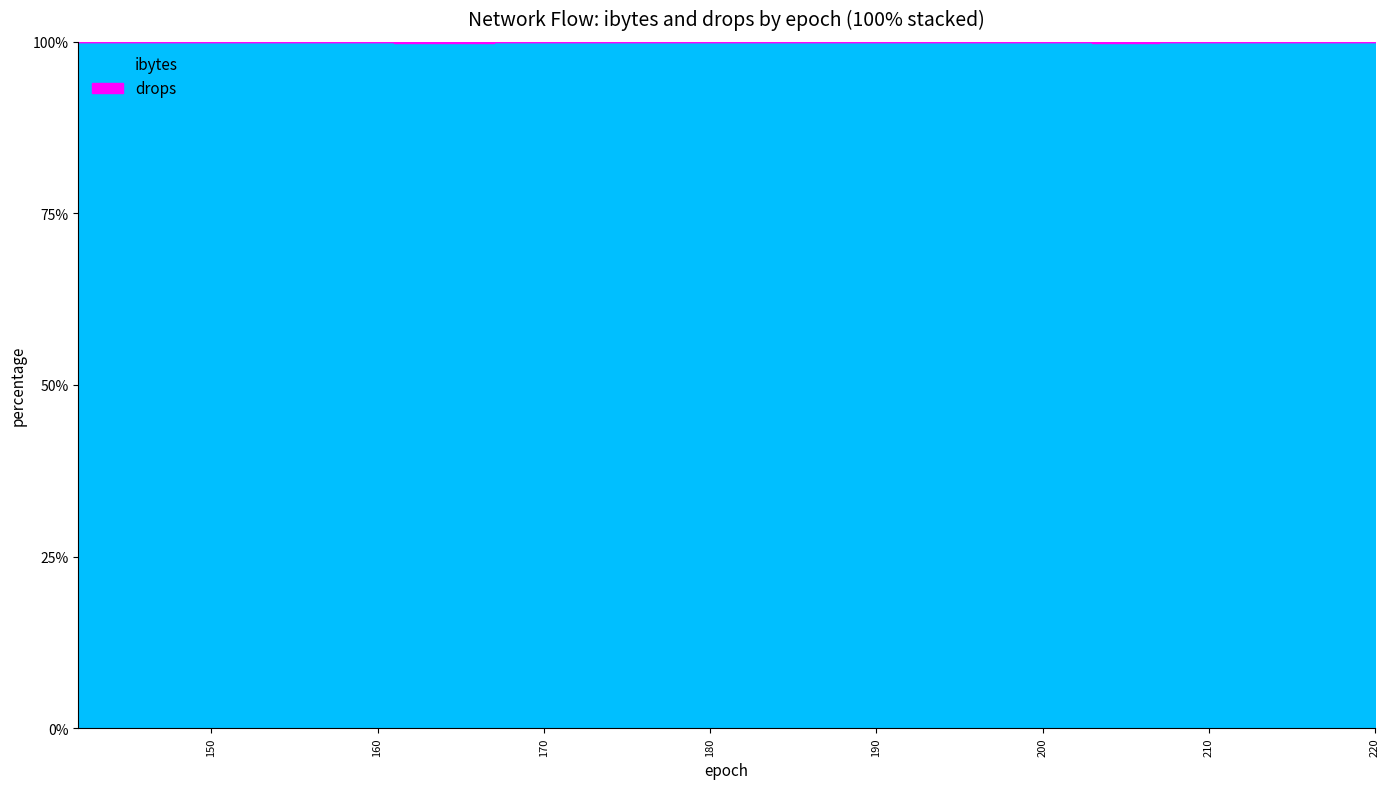

The ibytes series shows 272 at 214. True or false?

False